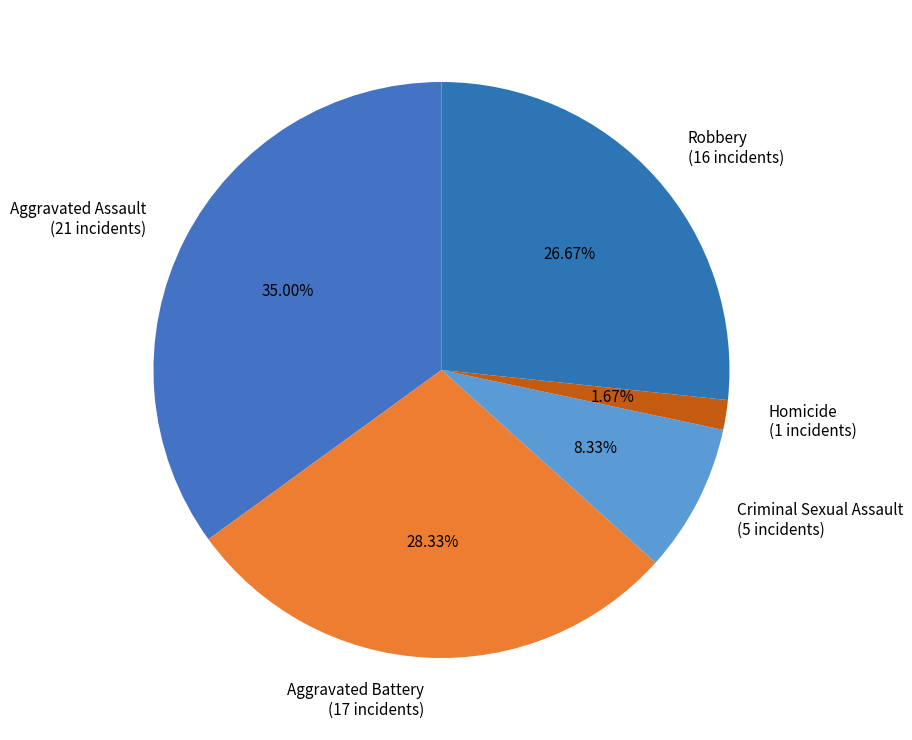

What percentage is the Robbery slice, to the nearest percent?

27%